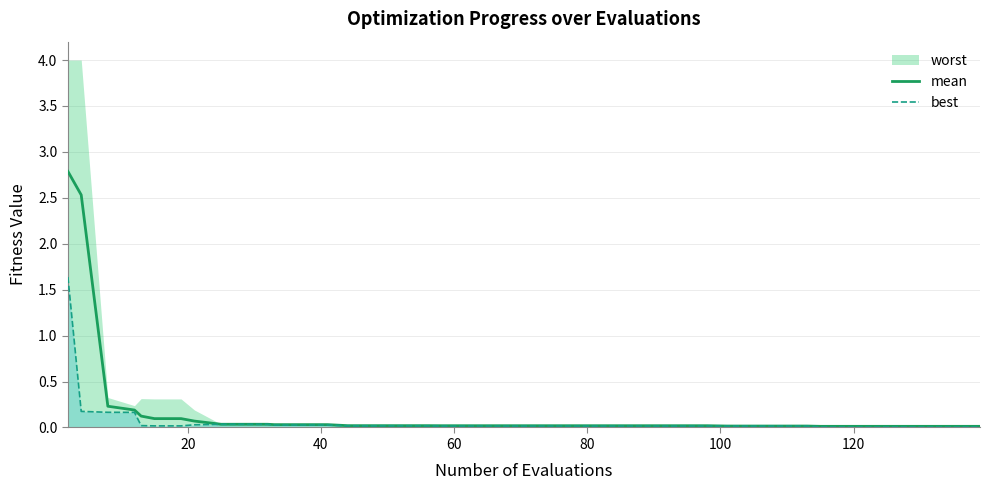

What is the sum of all best values?

2.8